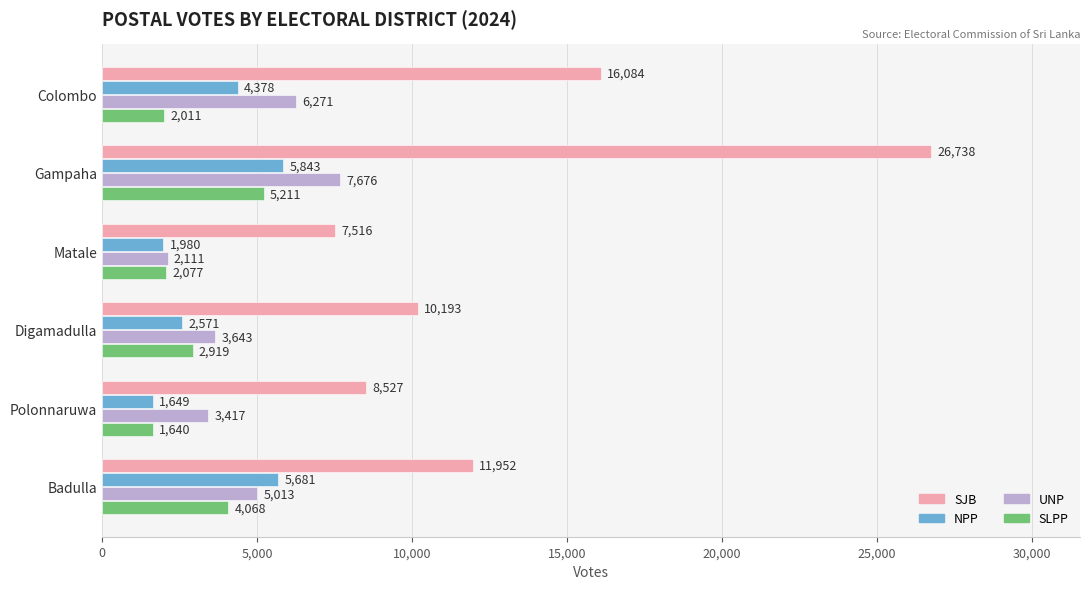

At Gampaha, list the series in order from largest to smallest.

SJB, UNP, NPP, SLPP